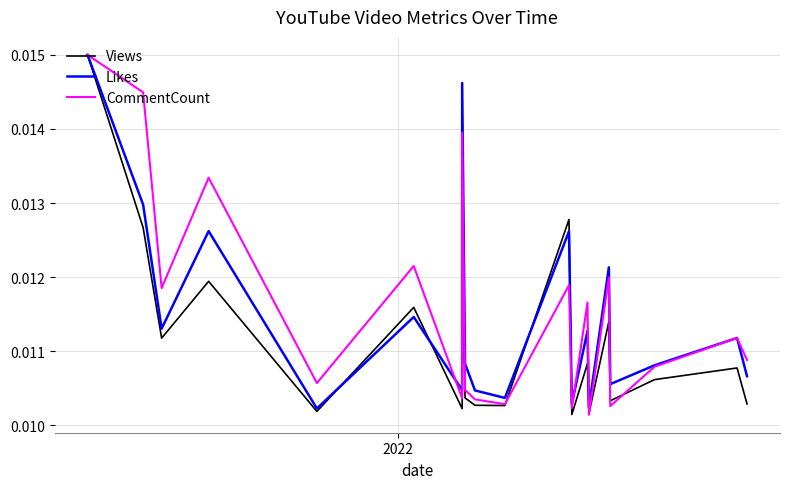

True or false: Likes has more than 2 points higher than both neighbors.

True